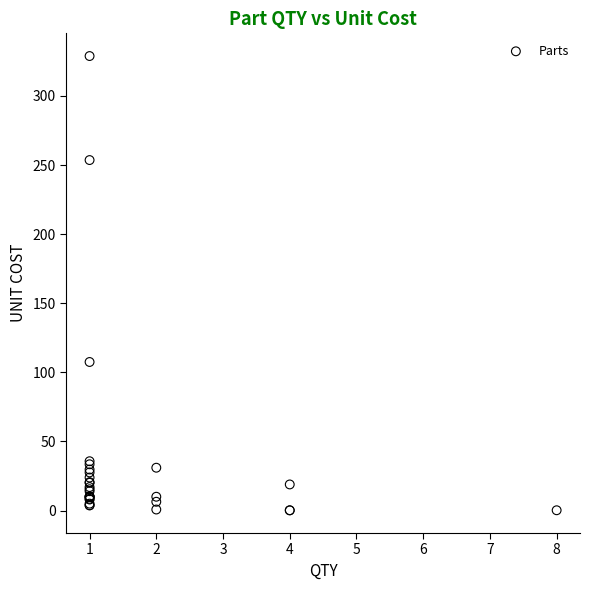

What Y value in the scatter plot is closest to 164?

107.5